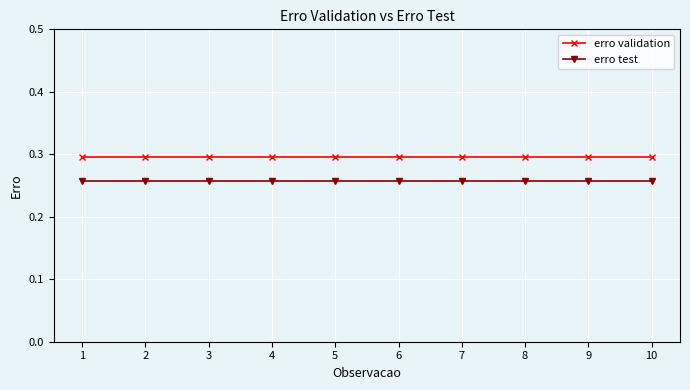

The erro test series shows 0.1 at 6. True or false?

False